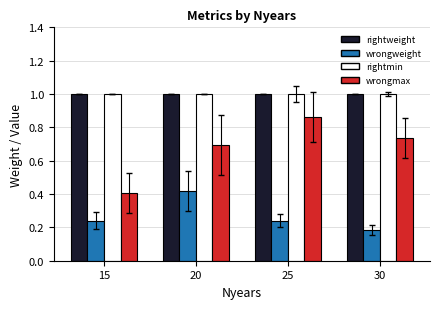

What is the greatest value displayed?

1.0